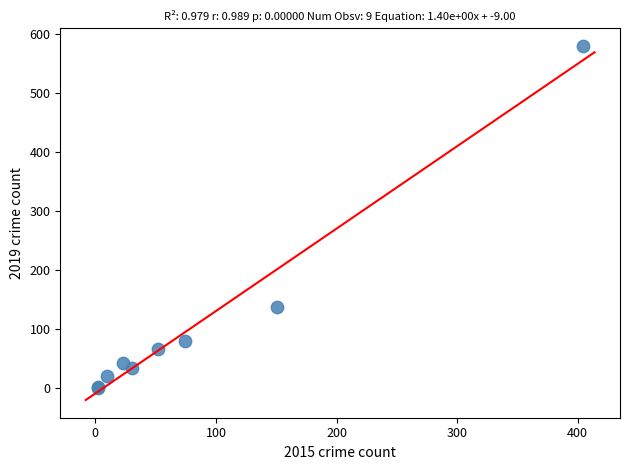

What Y value in the scatter plot is closest to 290?

138